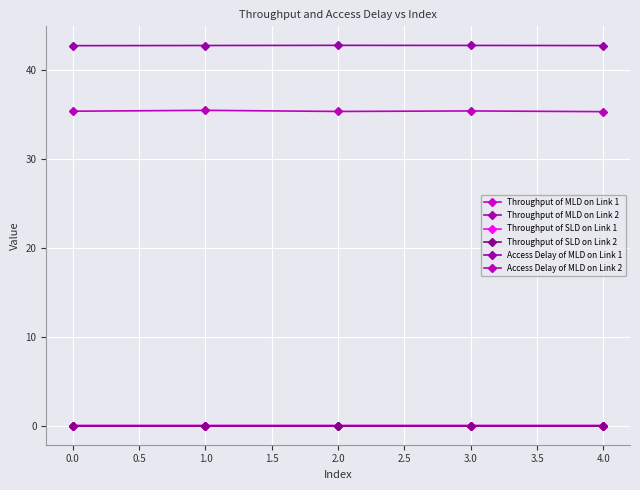

Count the number of data series in this chart.

6